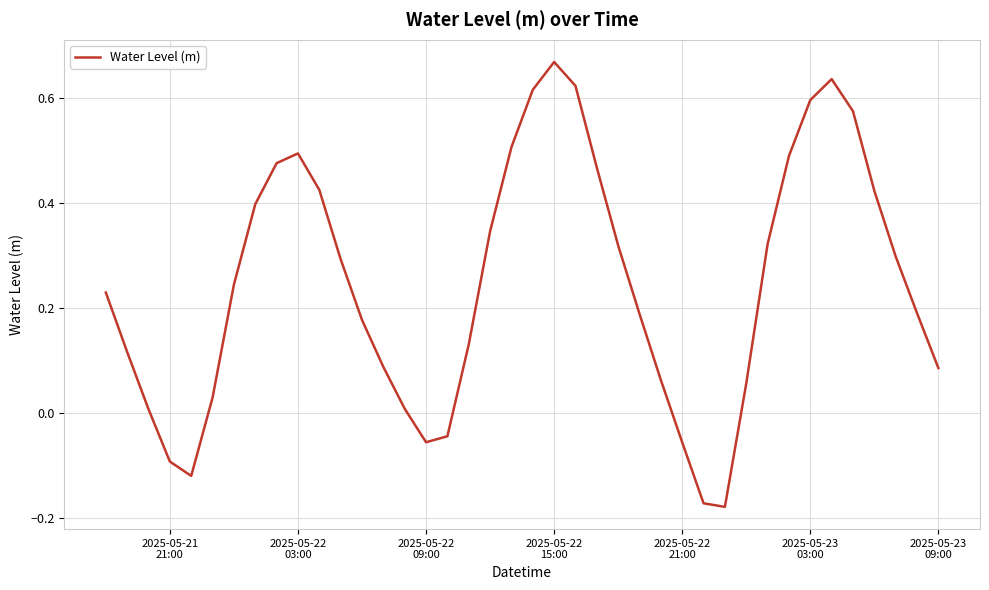

How many values are below zero?

7